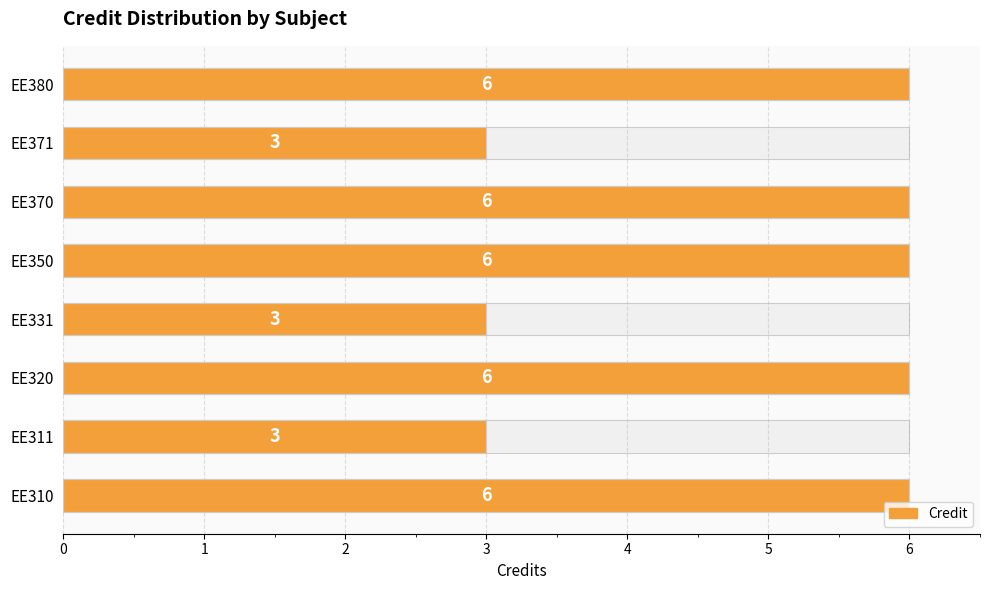

Count the number of data series in this chart.

1